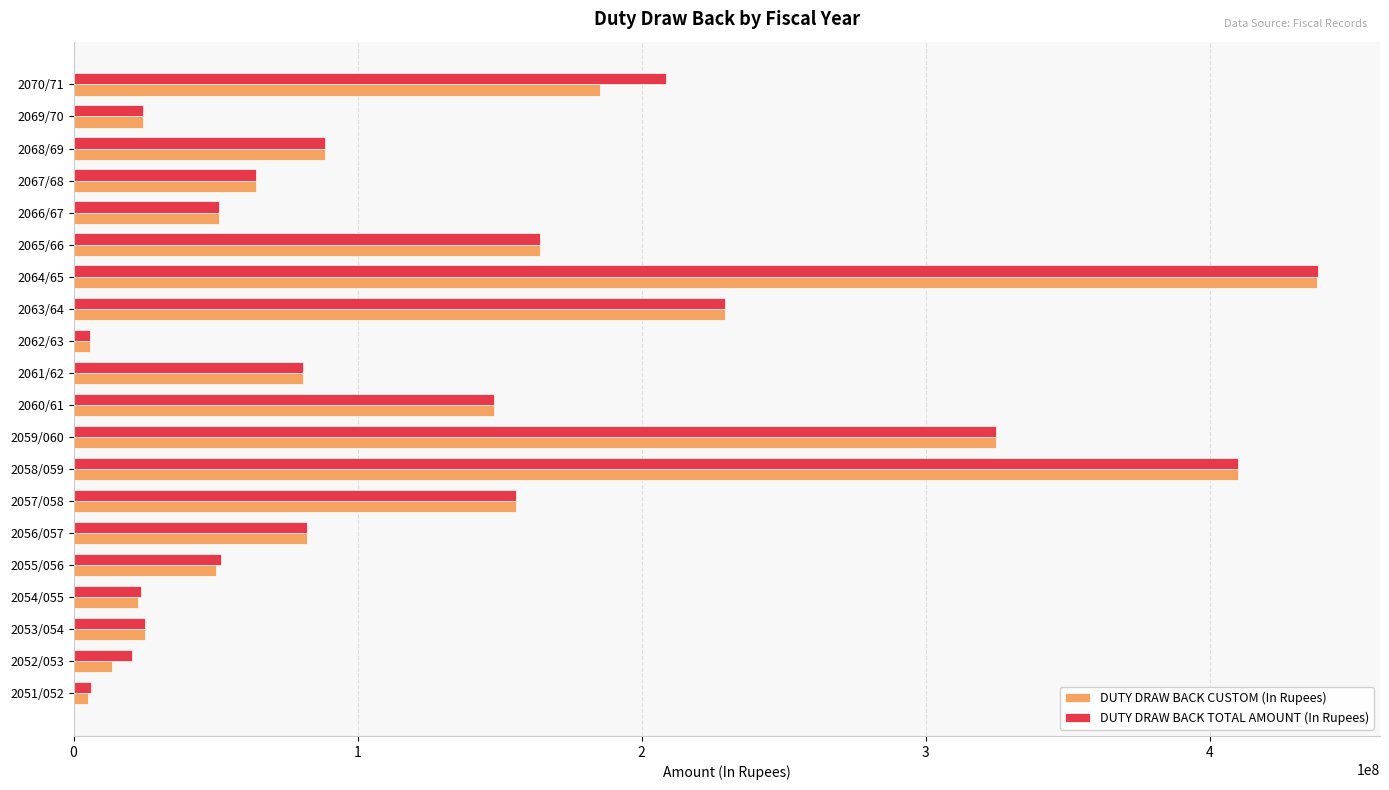

What is the sum of the DUTY DRAW BACK TOTAL AMOUNT (In Rupees) values at 2054/055 and 2066/67?

74858015.0